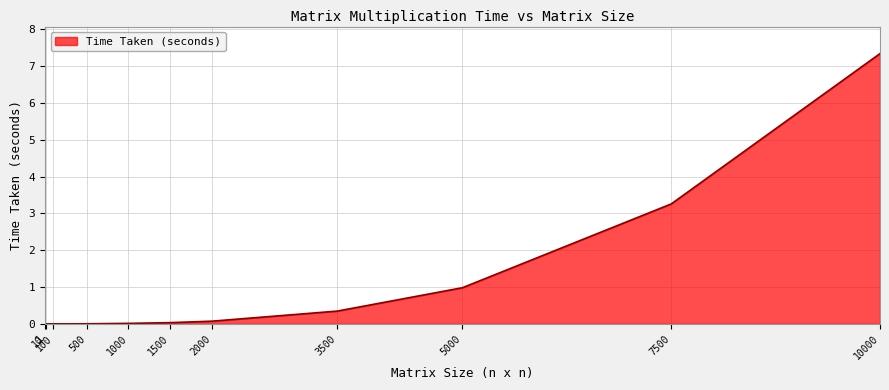

What is the difference between the maximum and second lowest values?

7.3